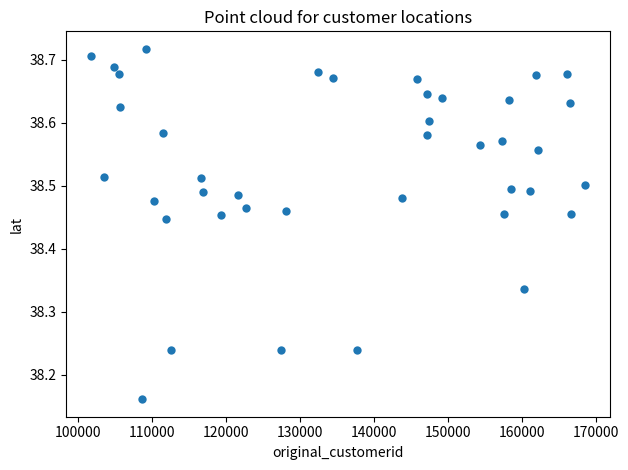

What is the range of Y values (max minus min)?

0.6